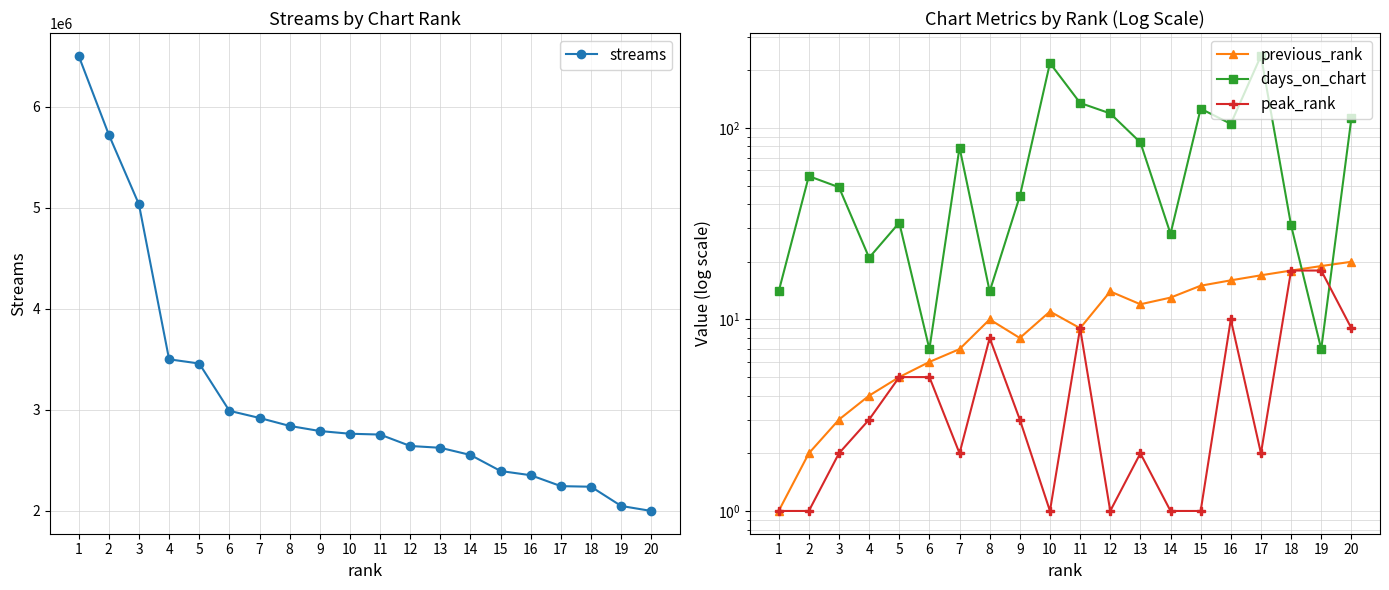

Rank the series at 9 from lowest to highest value.

peak_rank, previous_rank, days_on_chart, streams